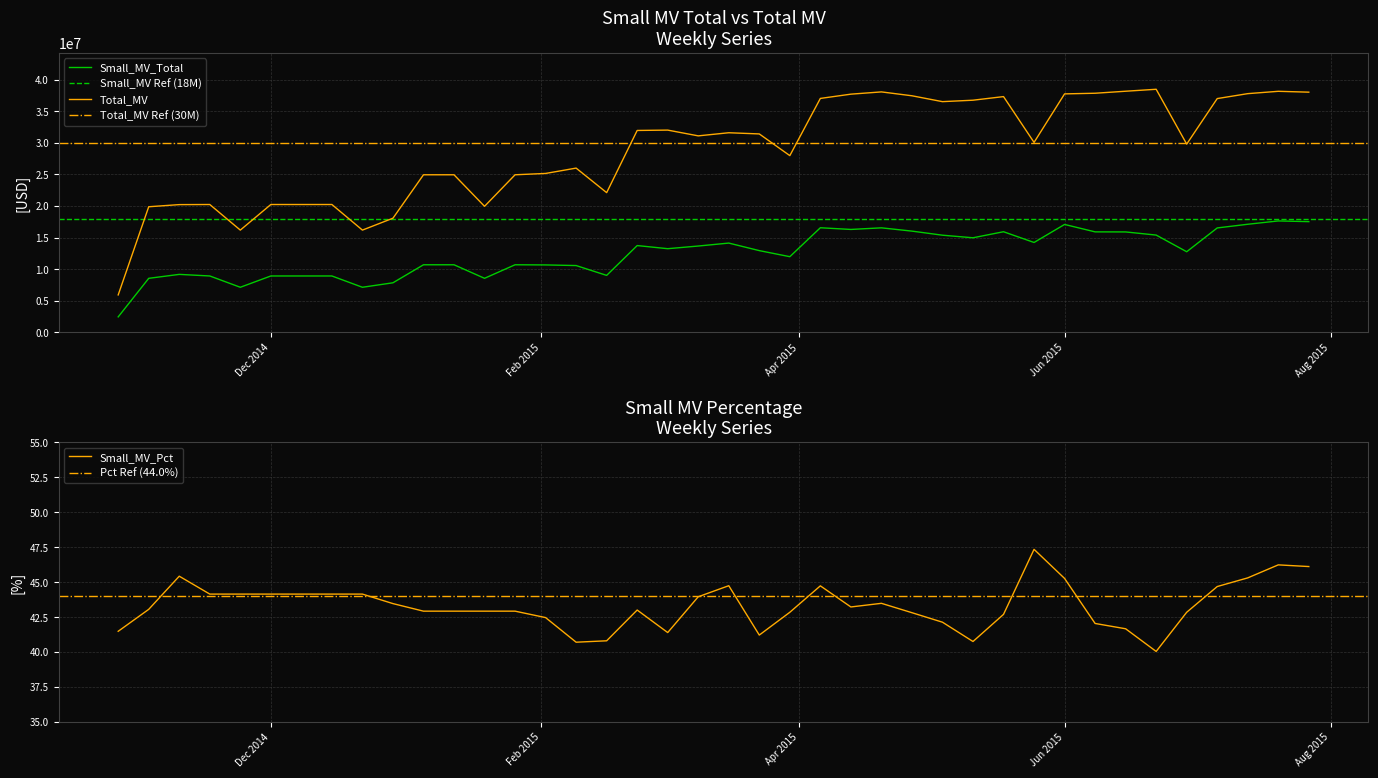

True or false: Total_MV and Small_MV_Total intersect in this chart.

False